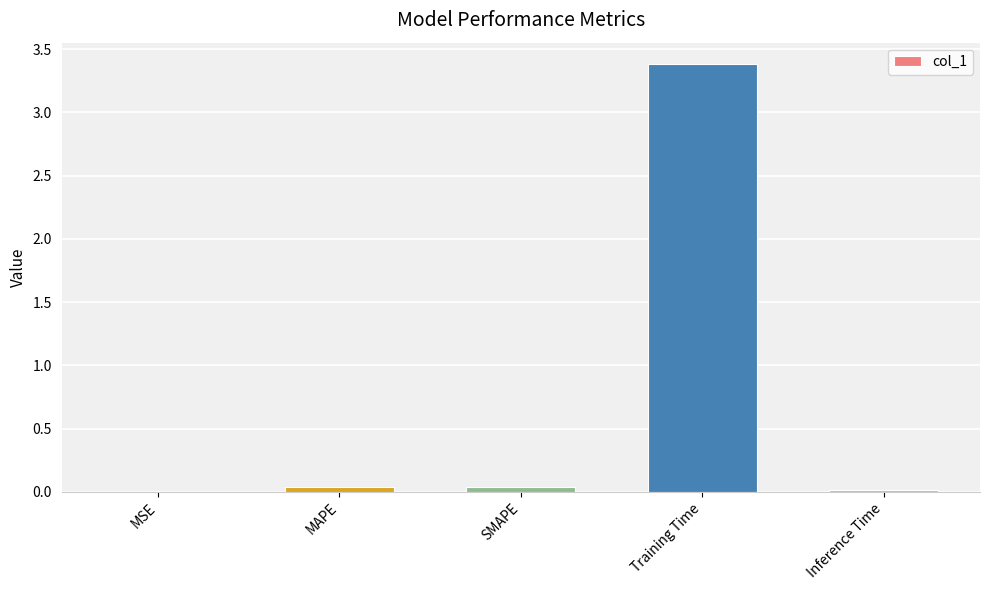

Which label corresponds to the largest value in the chart?

Training Time